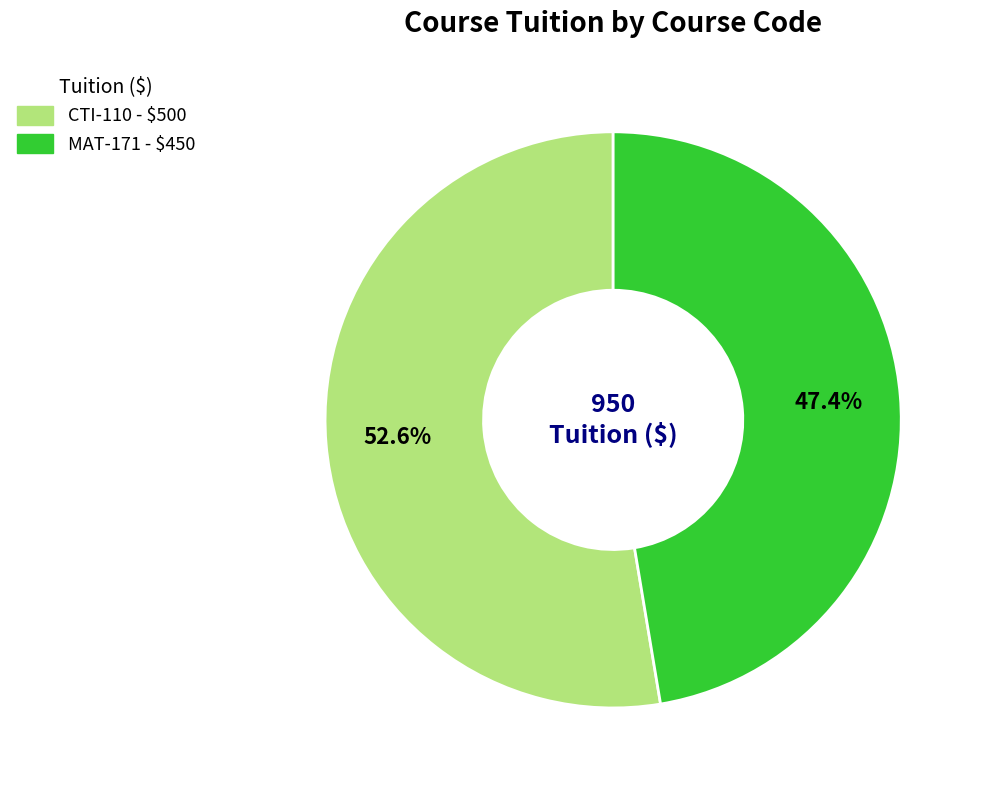

To the nearest percent, what percentage of the pie is MAT-171?

47%